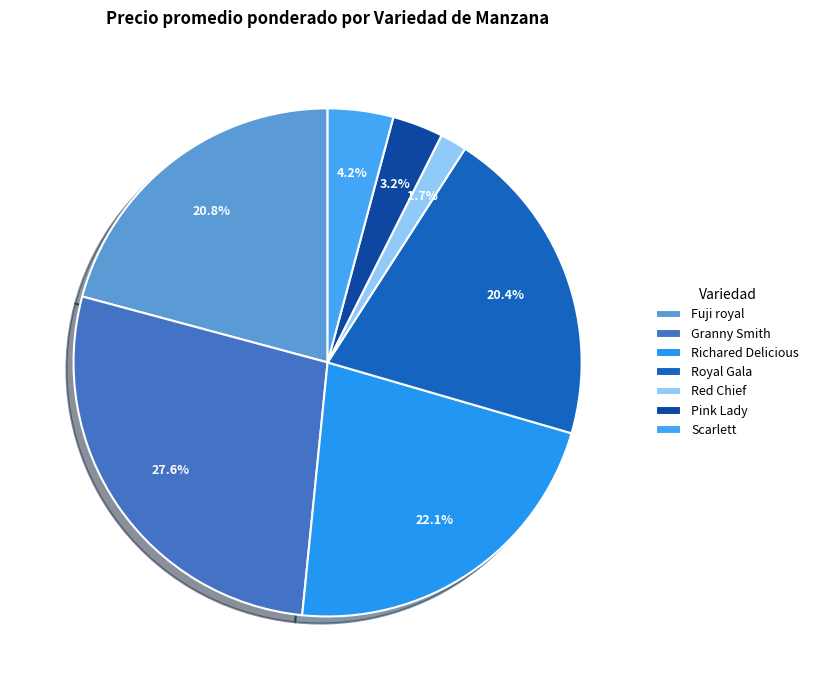

True or false: Red Chief accounts for 15% of the total.

False